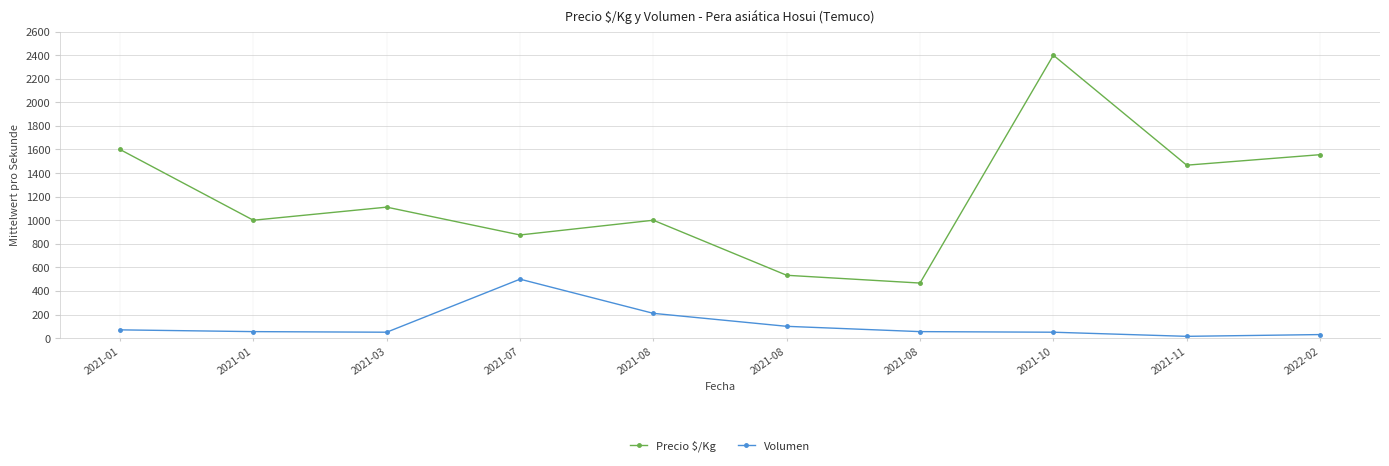

How many data points does each series have?

10